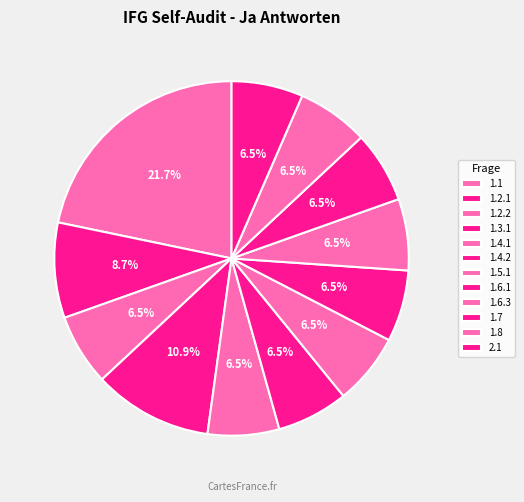

What percentage is NOT represented by 1.8?

93.5%